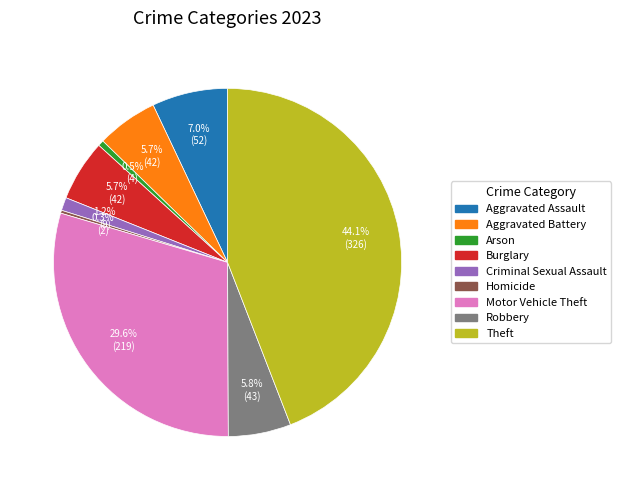

Does Aggravated Battery represent more than half of the total?

No